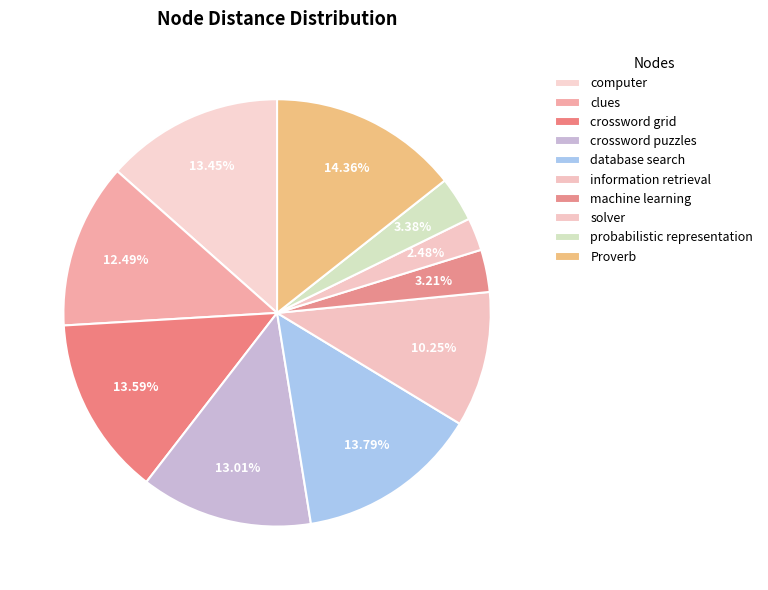

Count the number of slices in the pie.

10